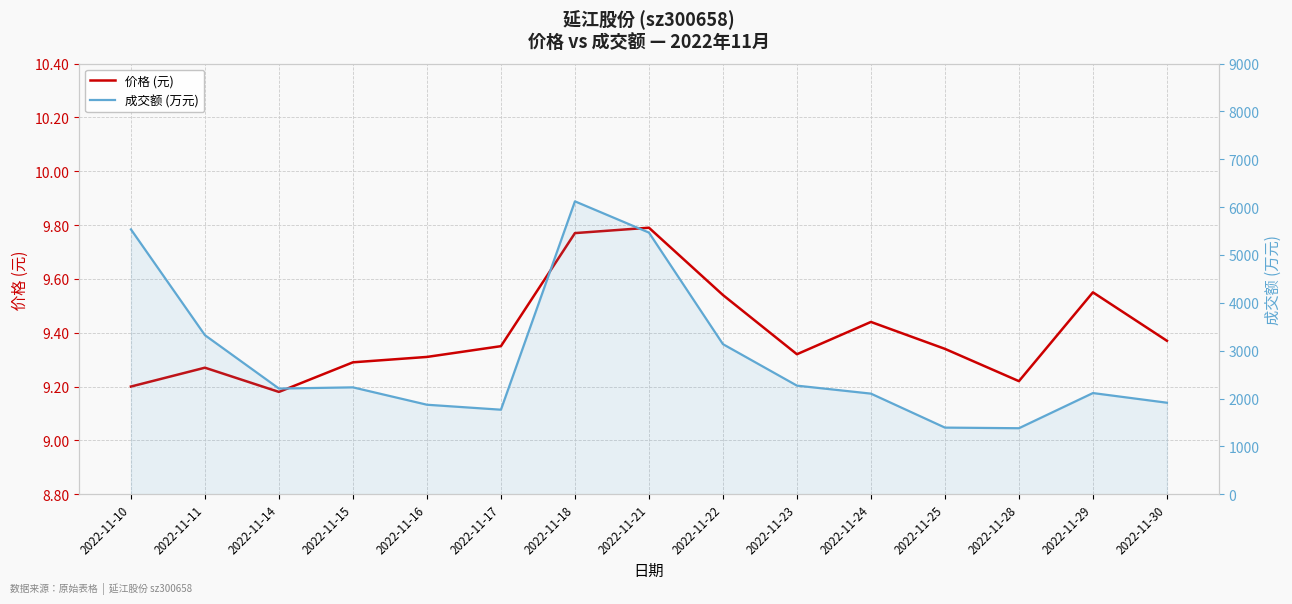

True or false: 成交额 (万元) has more than 2 points higher than both neighbors.

True